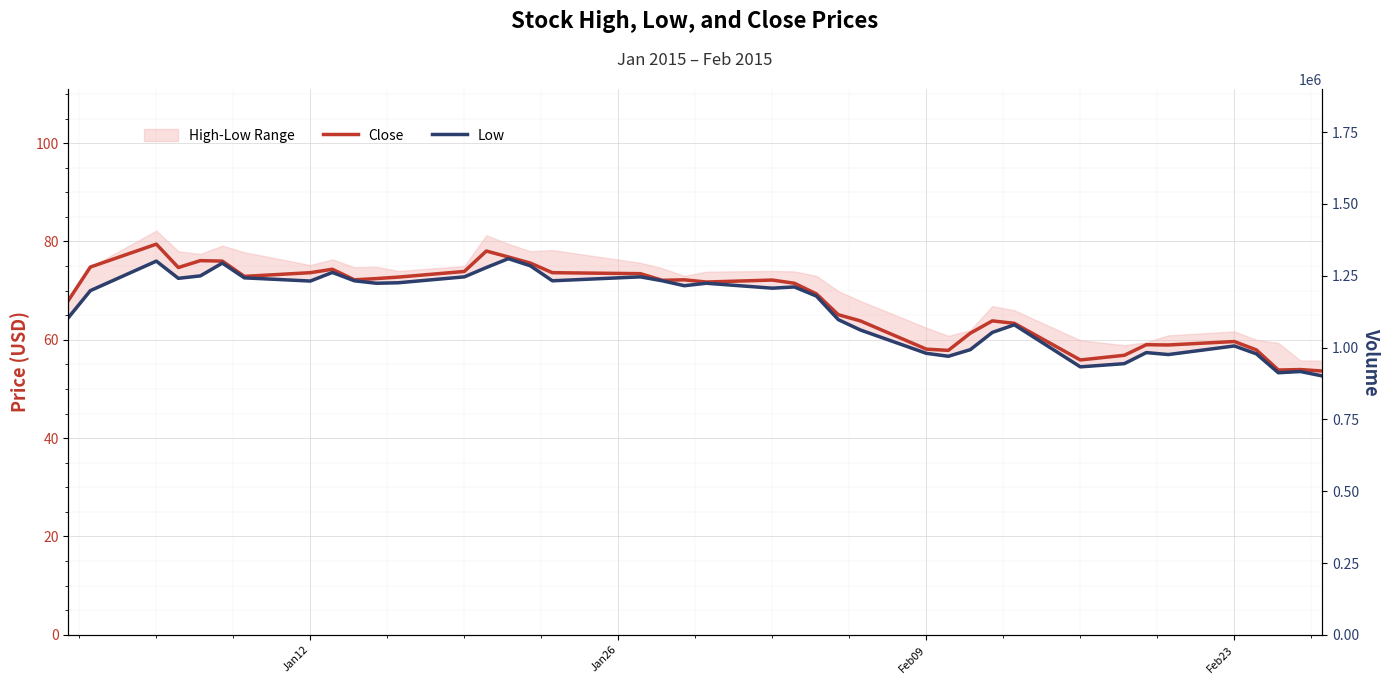

True or false: Volume and Close intersect in this chart.

False